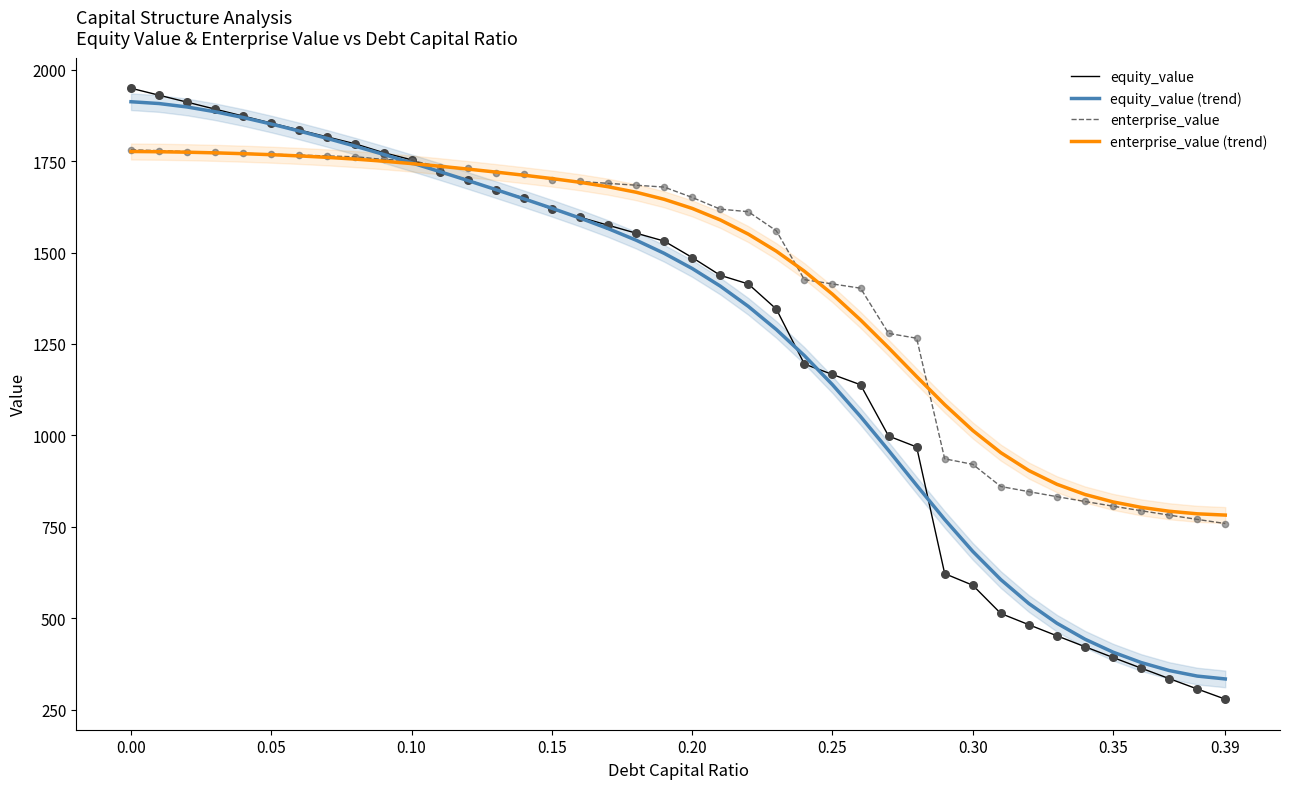

Which series contains the highest Y value?

equity_value